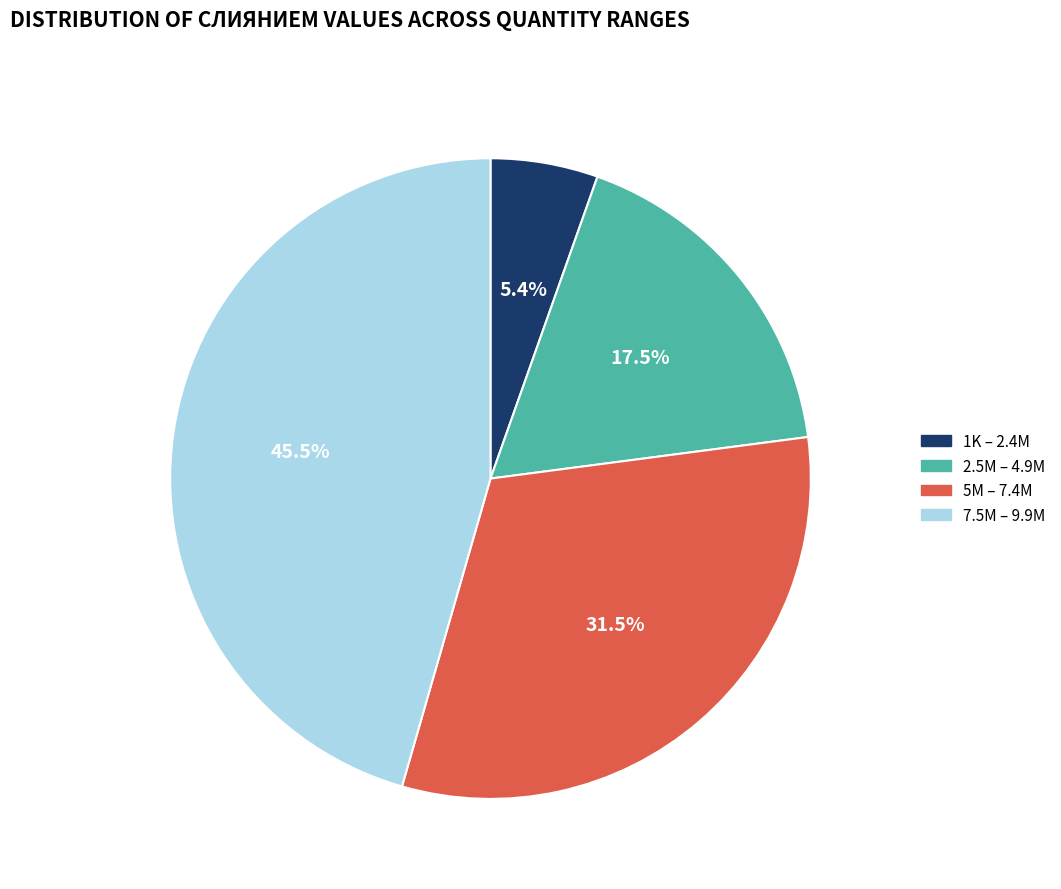

Between 1K – 2.4M and 5M – 7.4M, which is larger?

5M – 7.4M